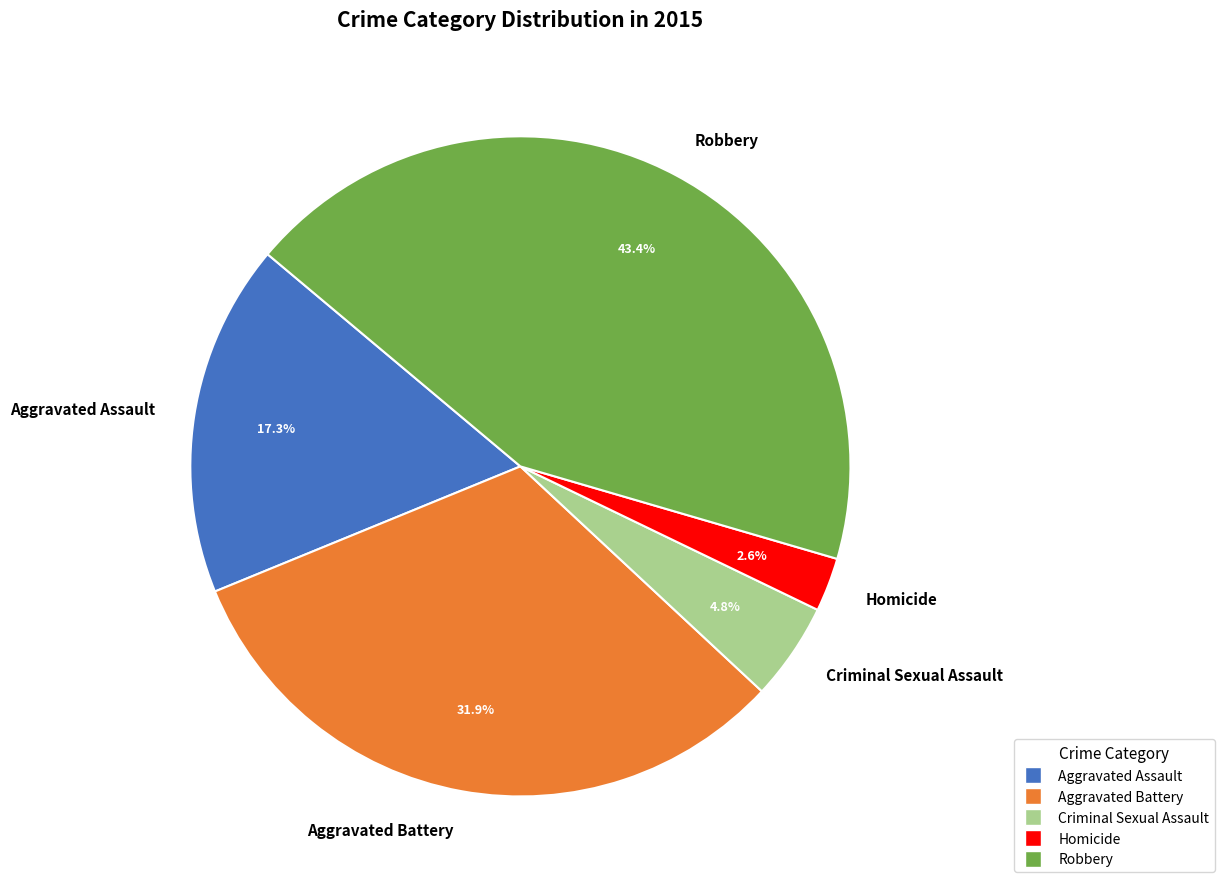

What percentage is the Homicide slice, to the nearest percent?

3%